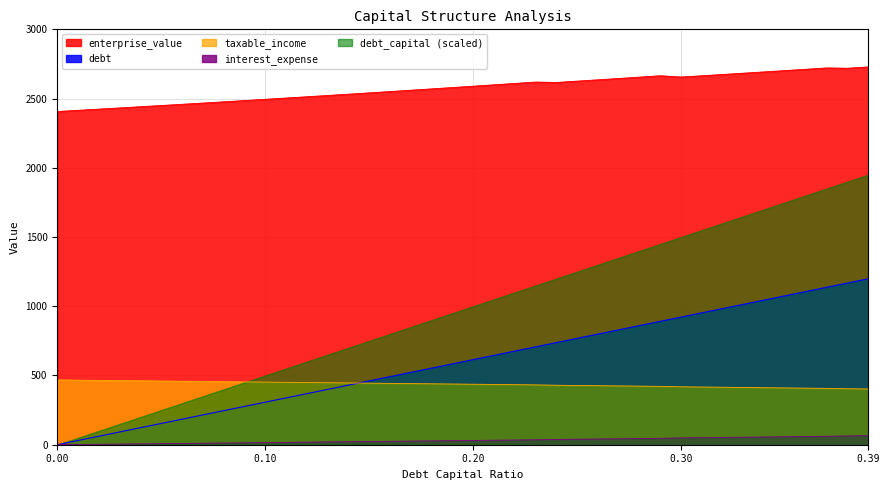

List the series in order of their peak value, lowest first.

interest_expense, taxable_income, debt, debt_capital (scaled), enterprise_value